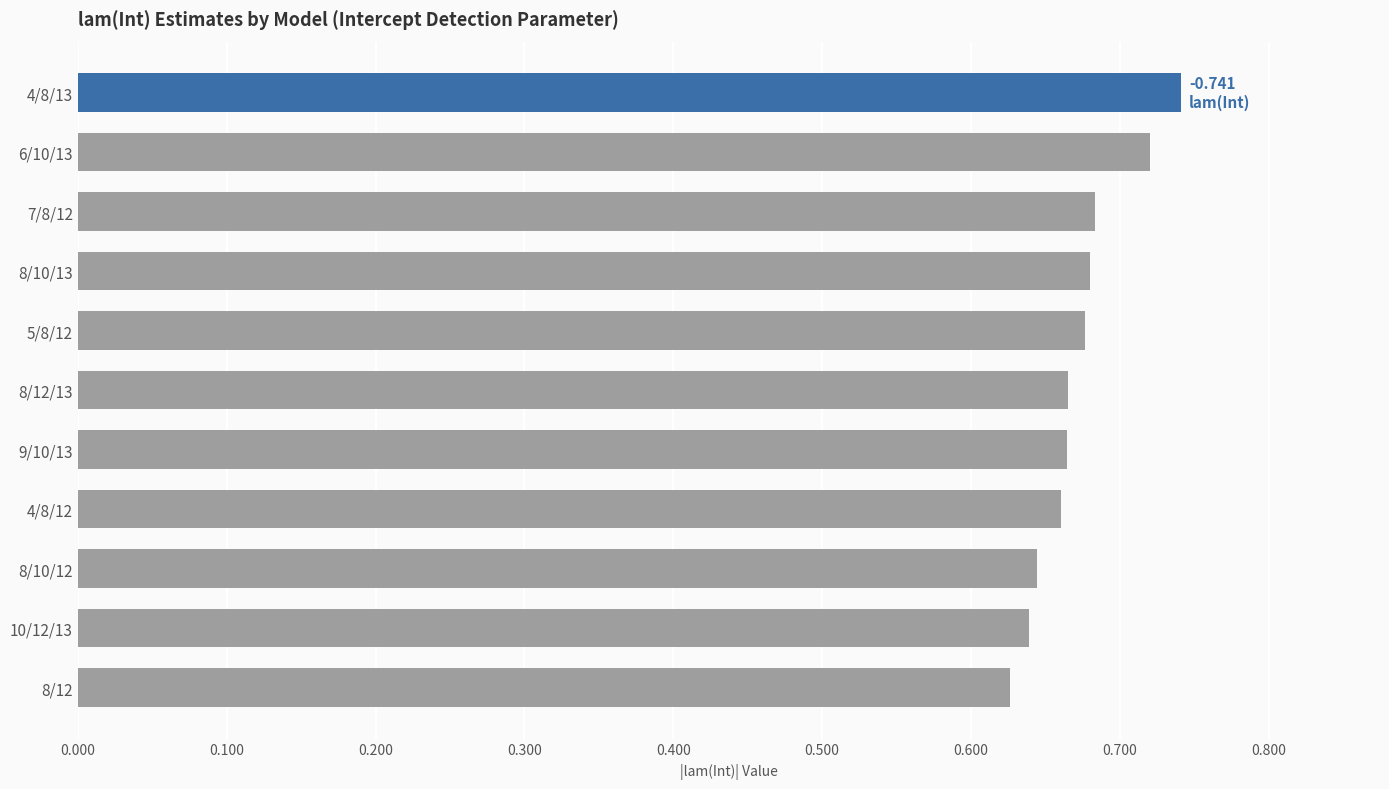

Does the chart contain stacked bars?

No